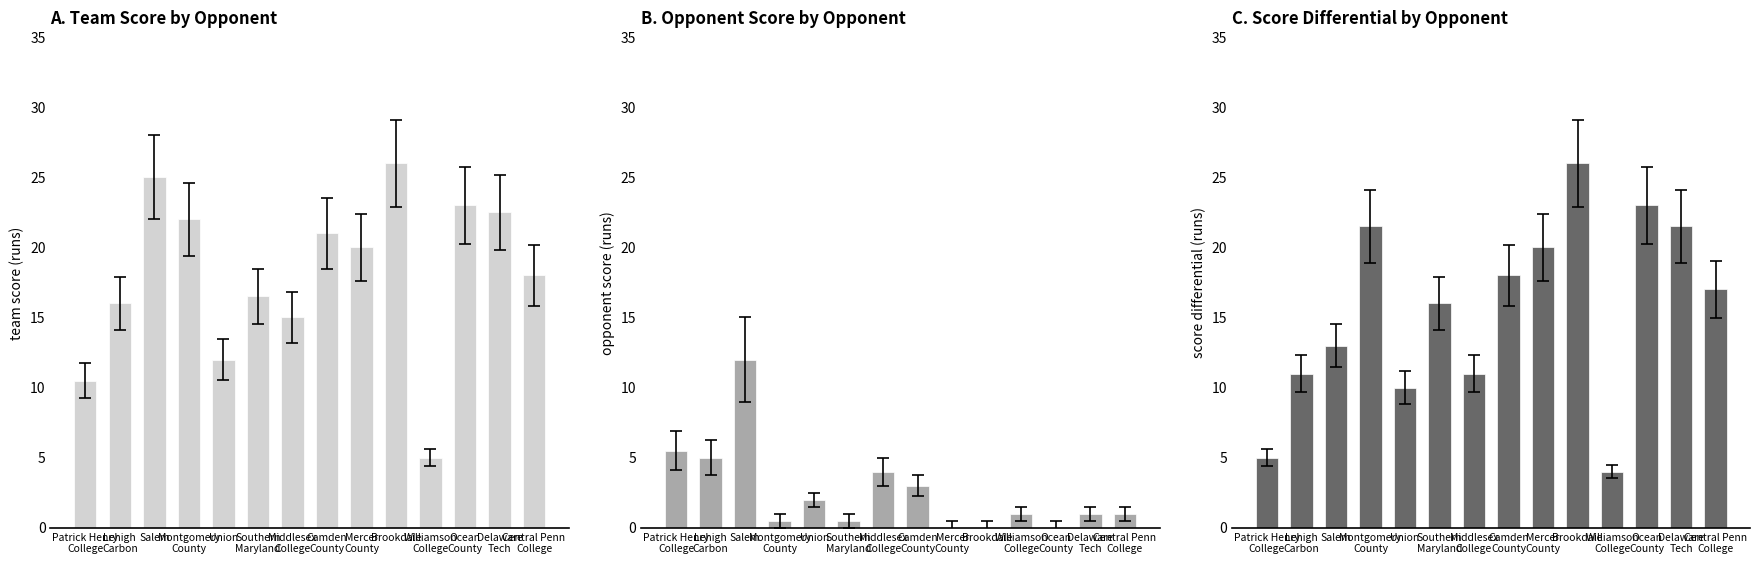

Reading right to left, transcribe all the data shown in this chart.

team_score: 18.0	22.5	23.0	5.0	26.0	20.0	21.0	15.0	16.5	12.0	22.0	25.0	16.0	10.5
opp_score: 1.0	1.0	0.0	1.0	0.0	0.0	3.0	4.0	0.5	2.0	0.5	12.0	5.0	5.5
game_score_diff: 17.0	21.5	23.0	4.0	26.0	20.0	18.0	11.0	16.0	10.0	21.5	13.0	11.0	5.0